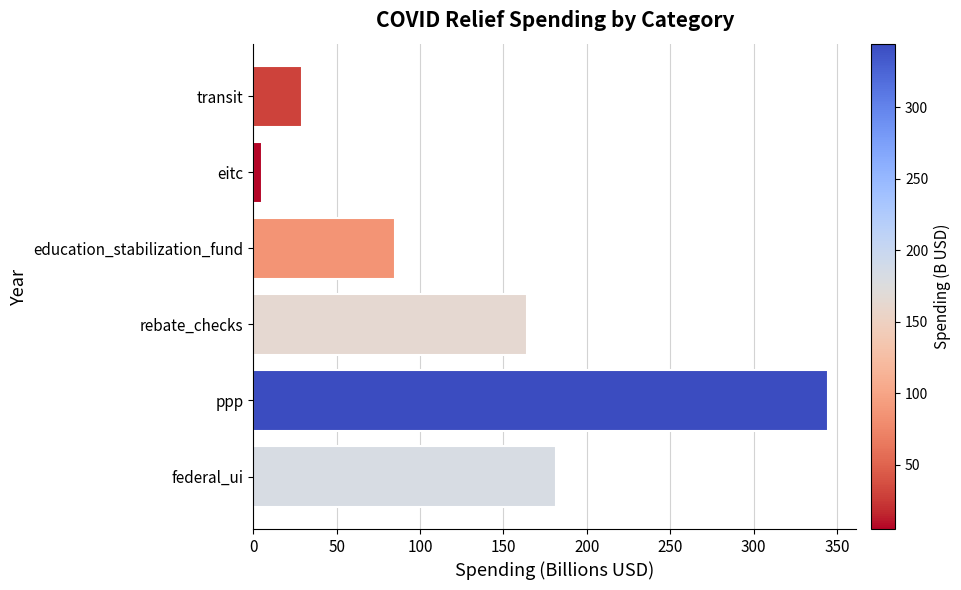

What is the greatest value displayed?

344.5